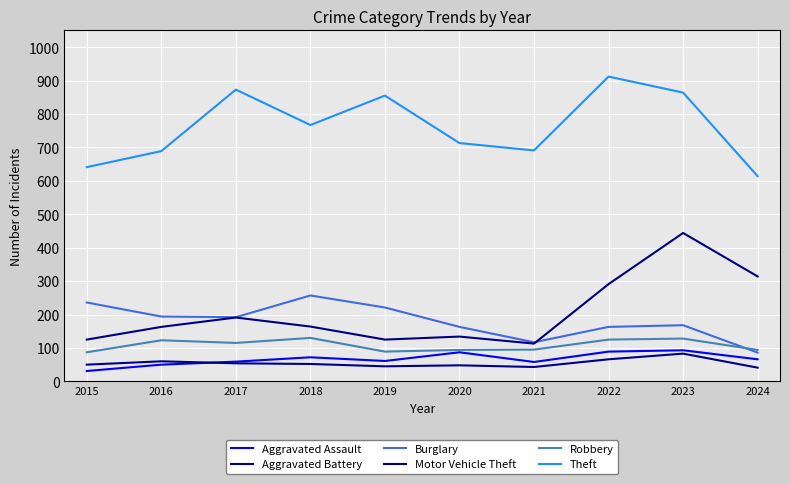

Where does the Motor Vehicle Theft series first go above 164?

2017